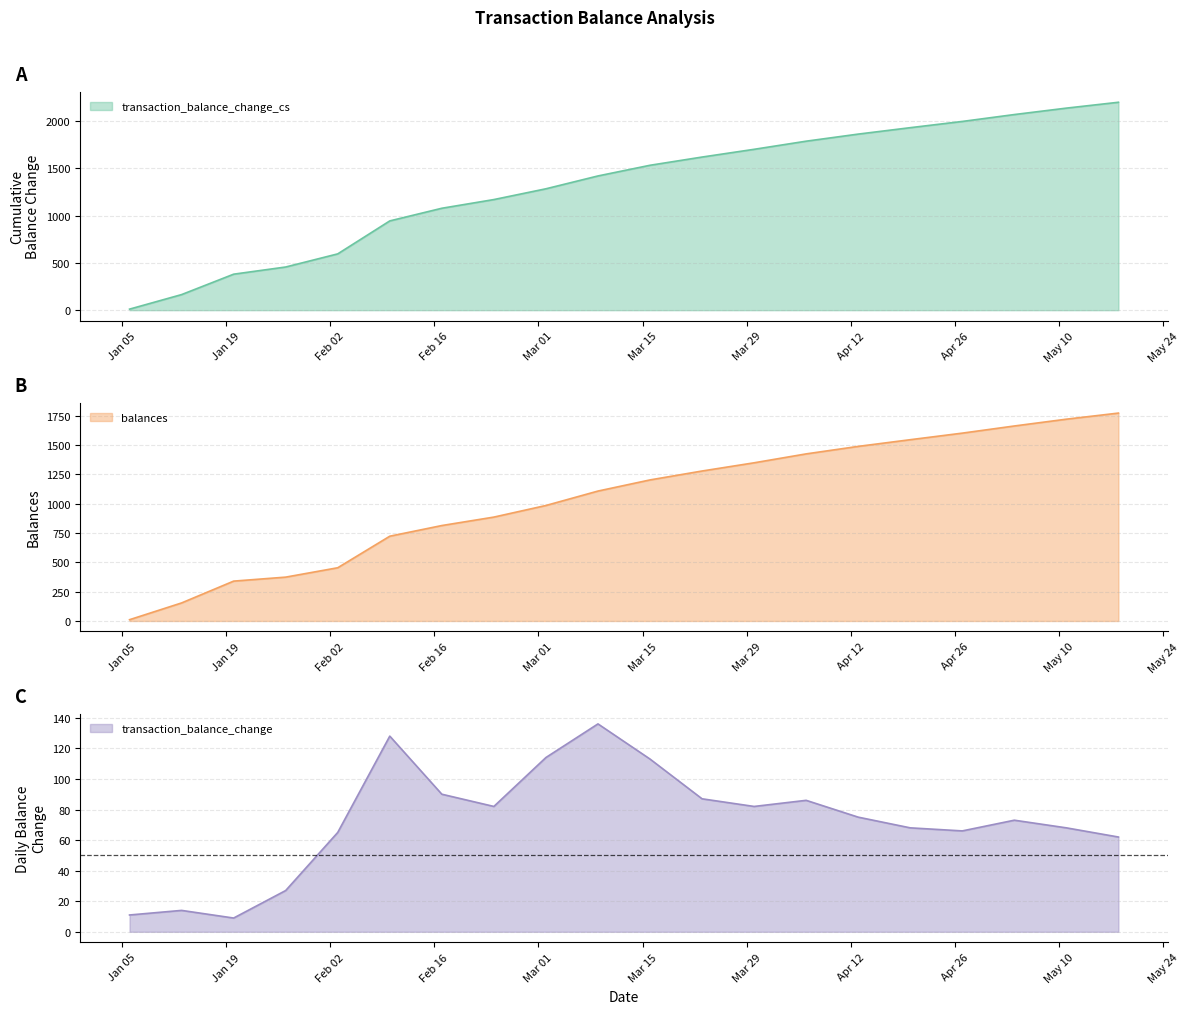

Read the balances value at 2016-02-24, to the nearest 100.

900